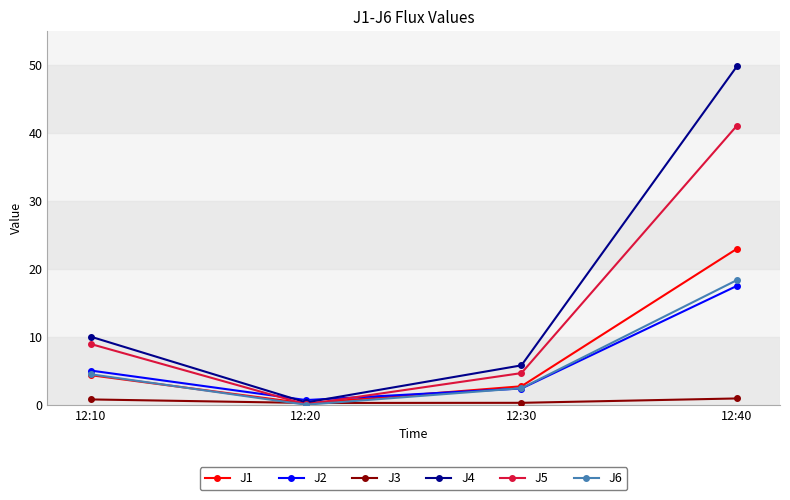

What is the value of the J6 point at the 4th from the left?

18.3